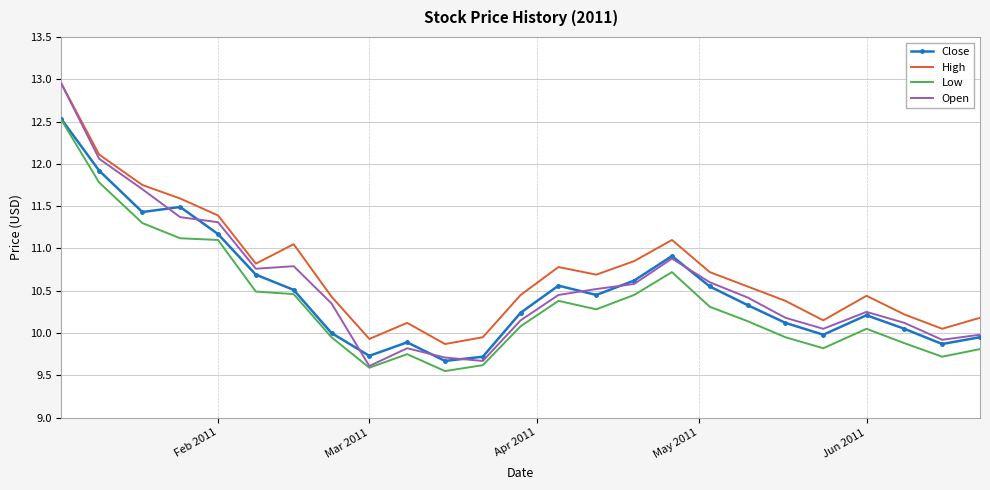

True or false: Close and High intersect in this chart.

False